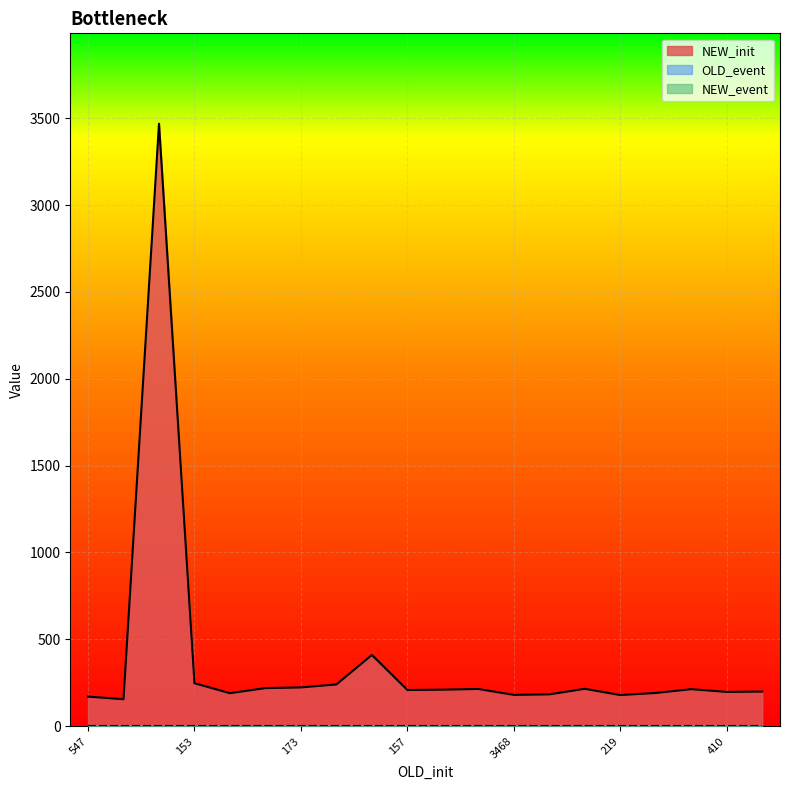

At 247, list the series in order from smallest to largest.

OLD_event, NEW_event, NEW_init